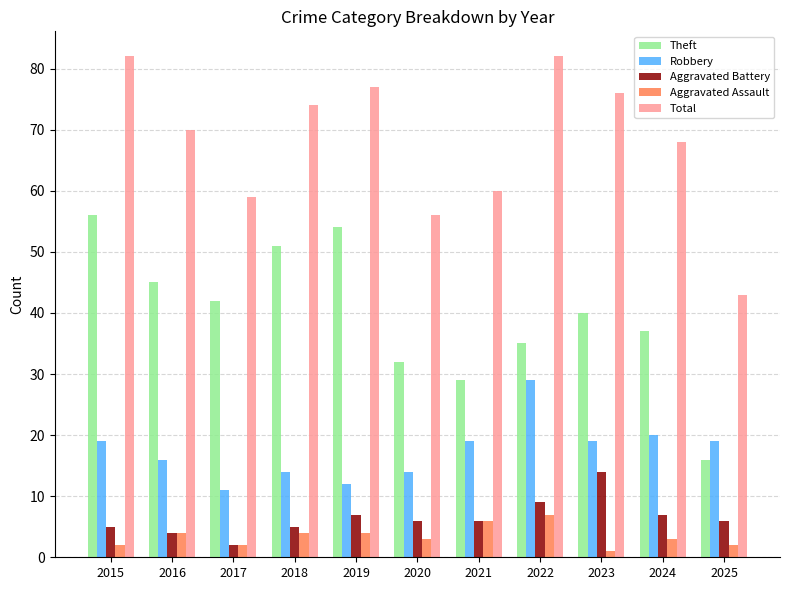

What is the approximate value of Theft at 2023?

40